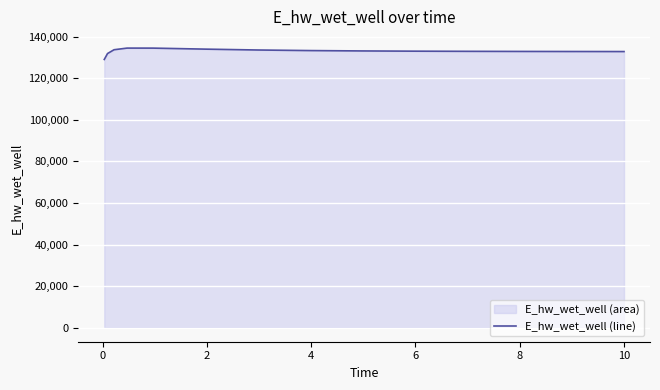

What is the maximum value shown in the chart?

134491.1